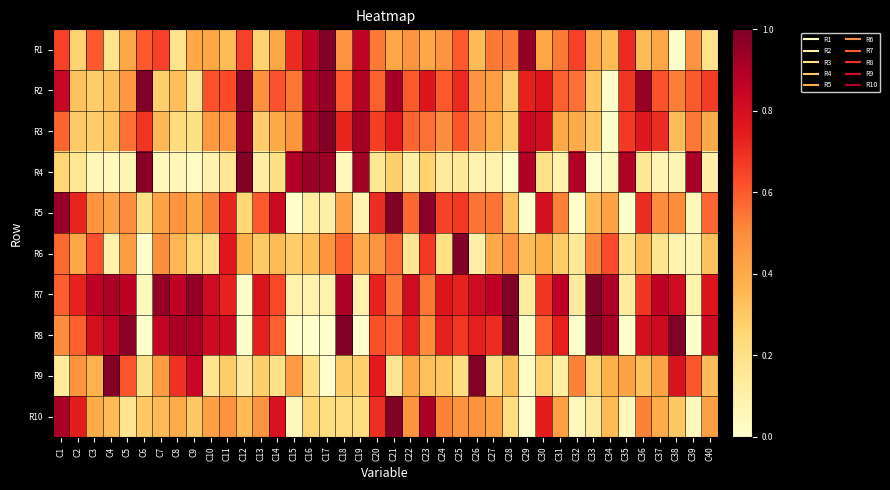

At which category is the sum across all series the highest?

C21